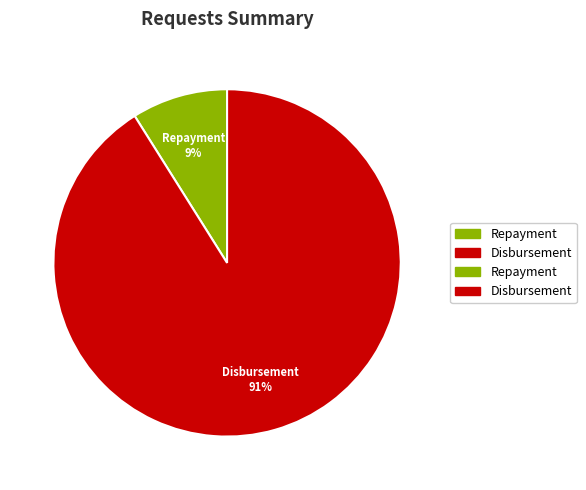

To the nearest percent, what is the average slice percentage?

50%